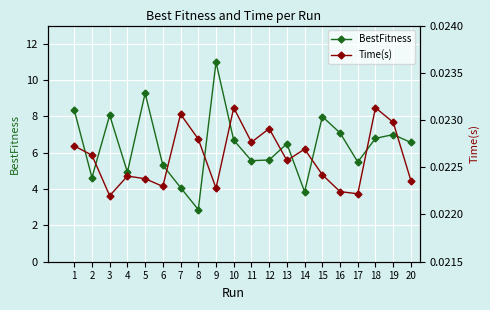

What is the sum of all BestFitness values?

127.6